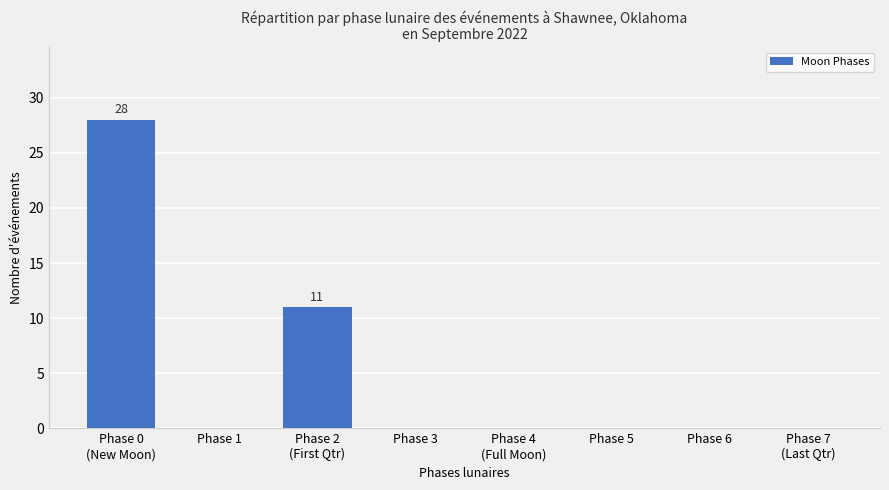

Reading left to right, transcribe all the data shown in this chart.

Phase 0
(New Moon)=28	Phase 1=0	Phase 2
(First Qtr)=11	Phase 3=0	Phase 4
(Full Moon)=0	Phase 5=0	Phase 6=0	Phase 7
(Last Qtr)=0